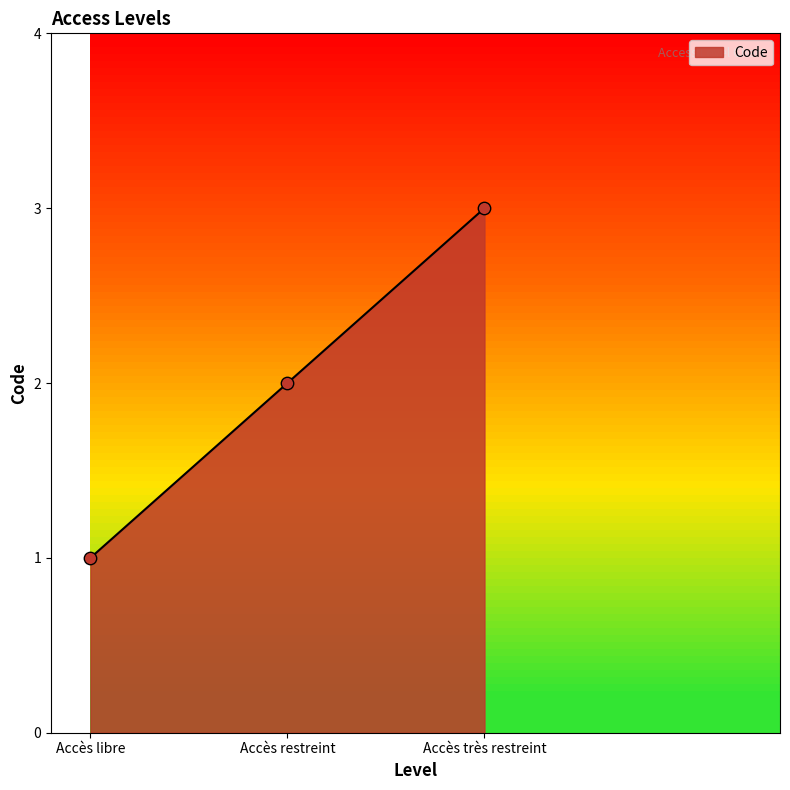

Which has a higher value, Accès restreint or Accès libre?

Accès restreint